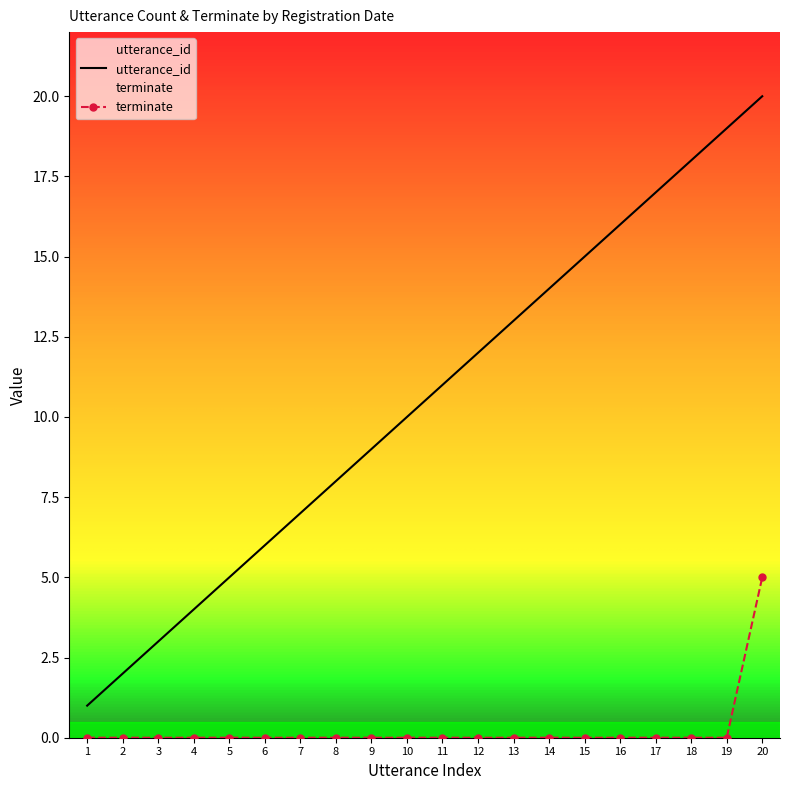

Which category has the highest value in the terminate series?

20